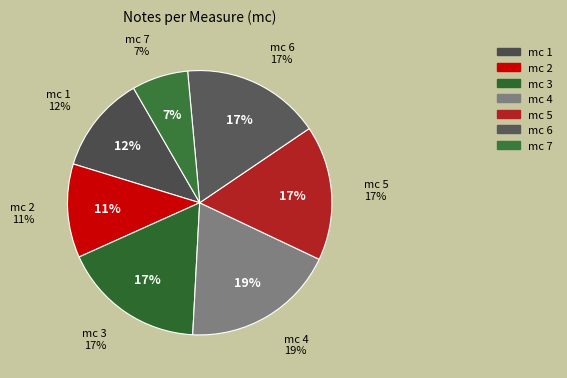

Does any single category account for the majority?

No